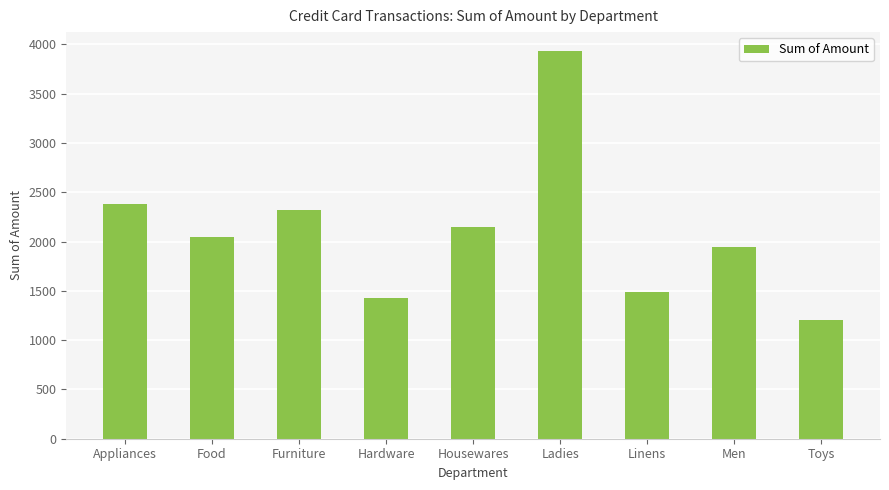

Rank the categories by value from lowest to highest.

Toys, Hardware, Linens, Men, Food, Housewares, Furniture, Appliances, Ladies